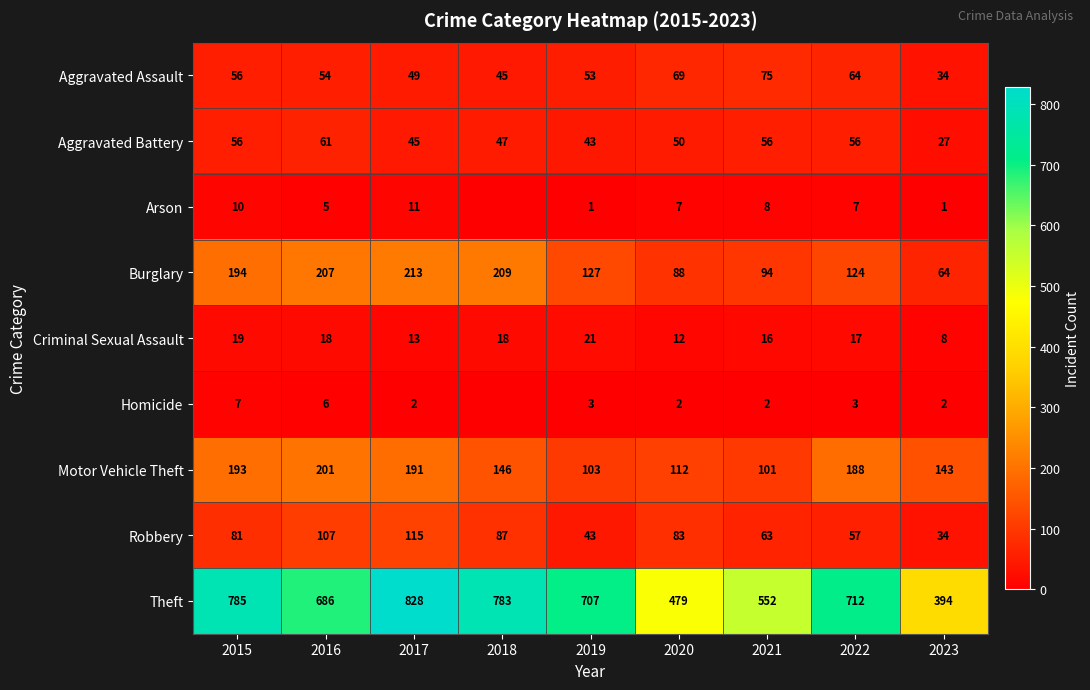

What is the difference between the second highest and second lowest values in the Criminal Sexual Assault series?

7